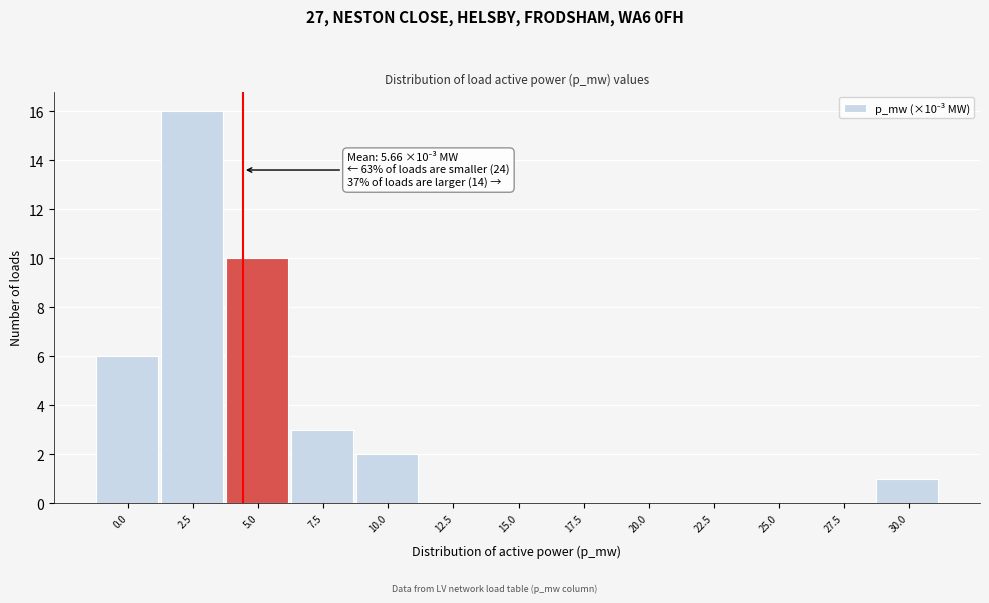

Reading left to right, extract all data points from this chart.

0.0=6	2.5=16	5.0=10	7.5=3	10.0=2	12.5=0	15.0=0	17.5=0	20.0=0	22.5=0	25.0=0	27.5=0	30.0=1